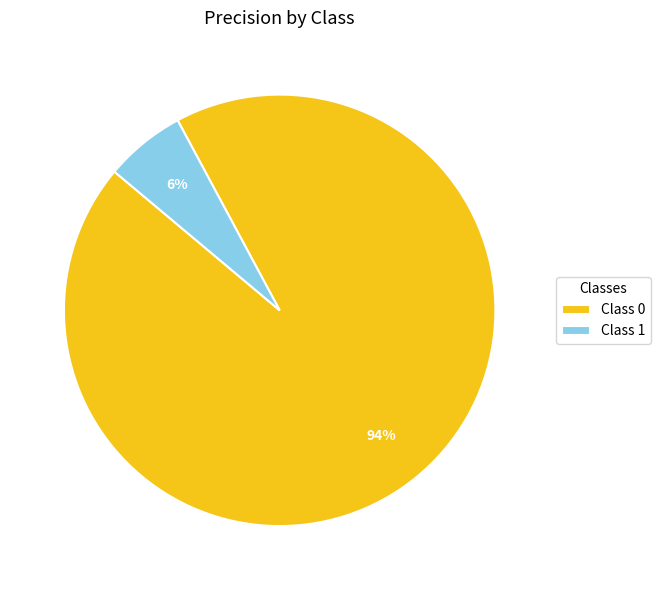

To the nearest percent, what is the average slice percentage?

50%